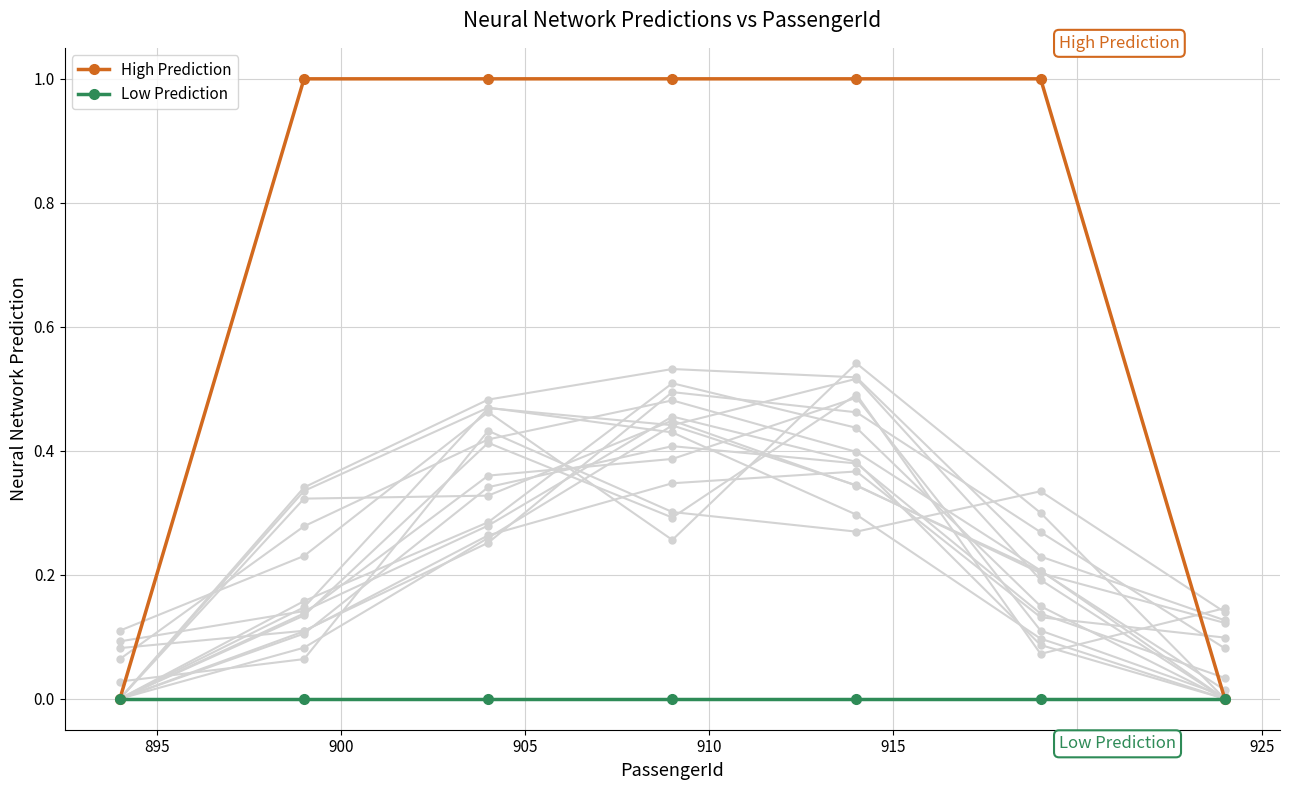

What is the value of the High Prediction point at the 3rd from the left?

1